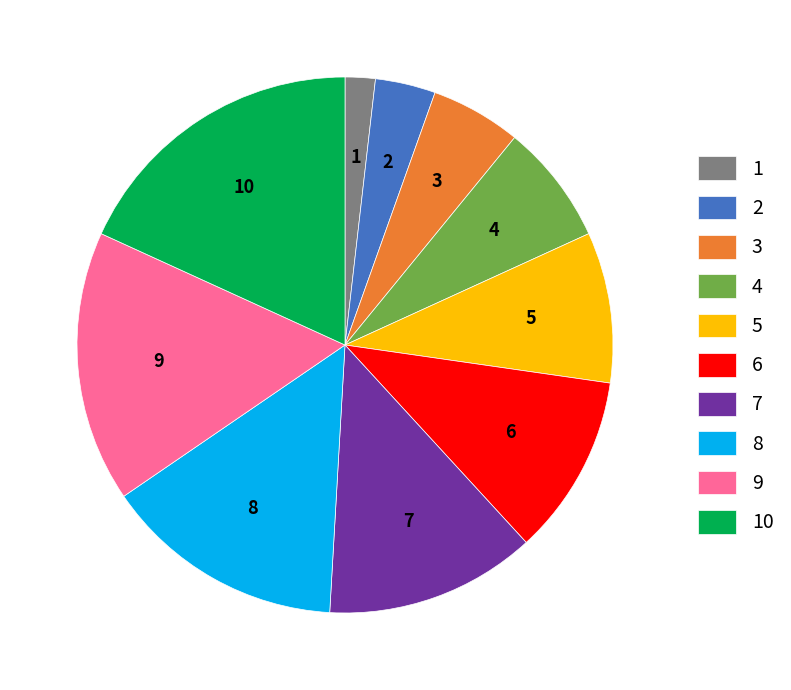

How many segments does this pie chart have?

10